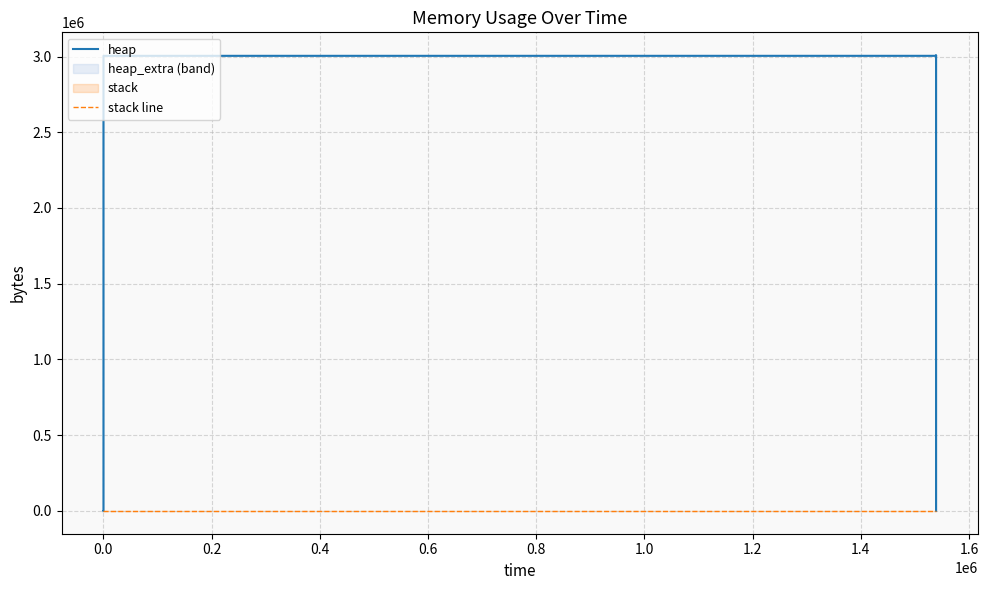

True or false: heap and stack line cross at least once.

False